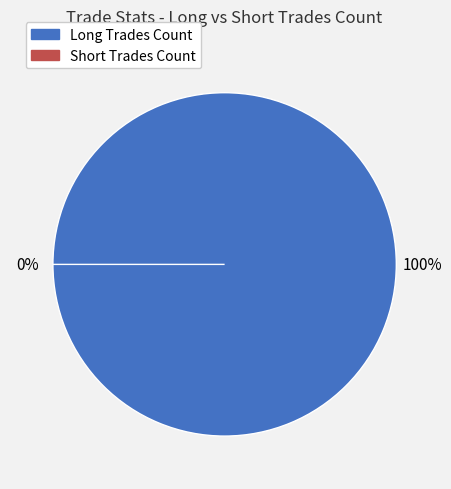

Which slice is the smallest?

Short Trades Count